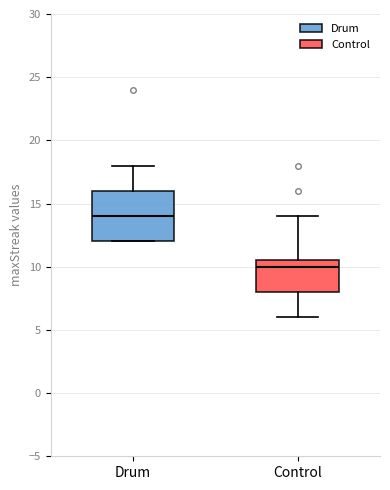

Reading left to right, read every box against the y-axis: the position of its median line, the range the box covers, and the ends of its whiskers. The values are not printed on the chart, so give them approximately, as read against the axis.

Drum: median 14.0, box 12.0 to 16.0, whiskers 12.0 to 18.0
Control: median 10.0, box 8.0 to 10.5, whiskers 6.0 to 14.0